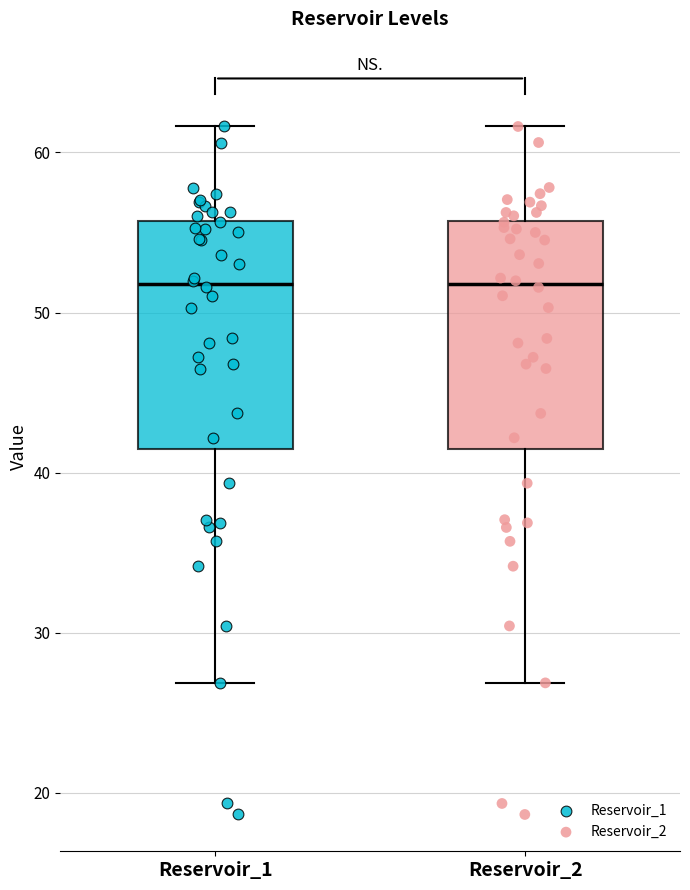

Reading left to right, transcribe this box plot: for each box, give where its median line is, the range the box spans, and where its two whiskers end, as read against the y-axis. The values are not printed on the chart, so give them approximately, as read against the axis.

Reservoir_1: median 52, box 41 to 56, whiskers 27 to 62
Reservoir_2: median 52, box 41 to 56, whiskers 27 to 62